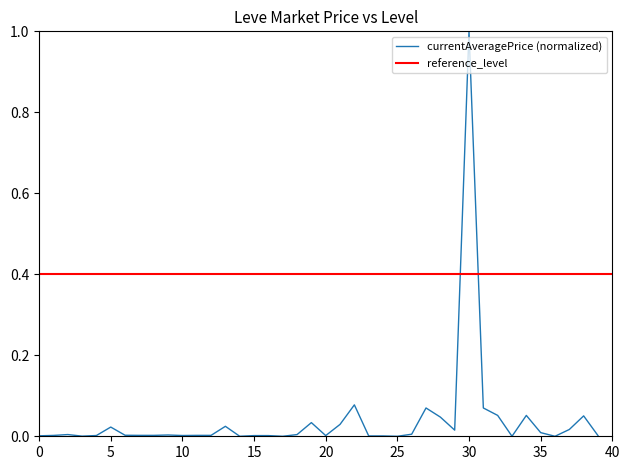

Is it true that the value at 32 is 0.1?

True